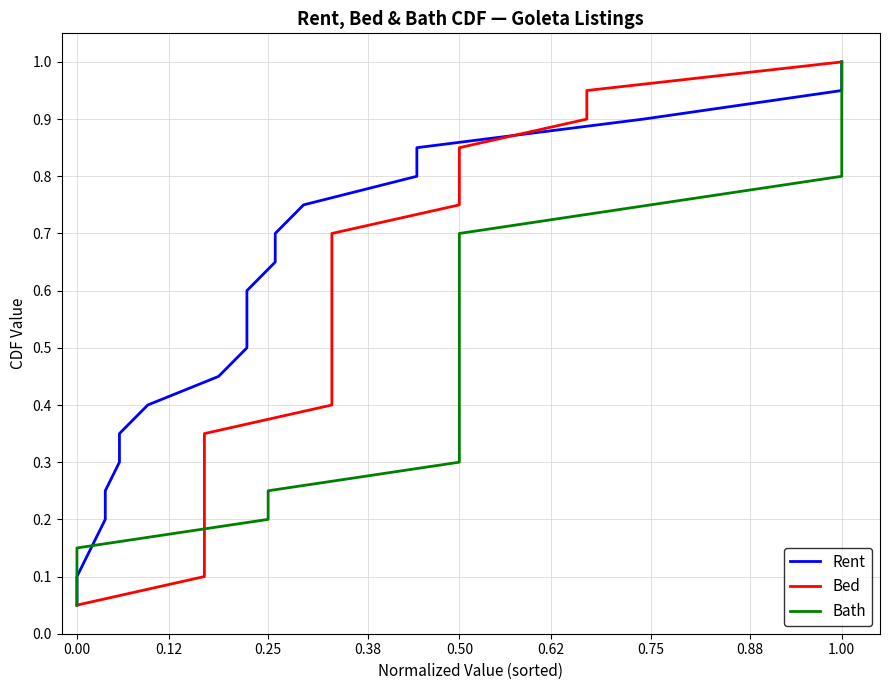

What is the label of the 19th point from the right?

0.12